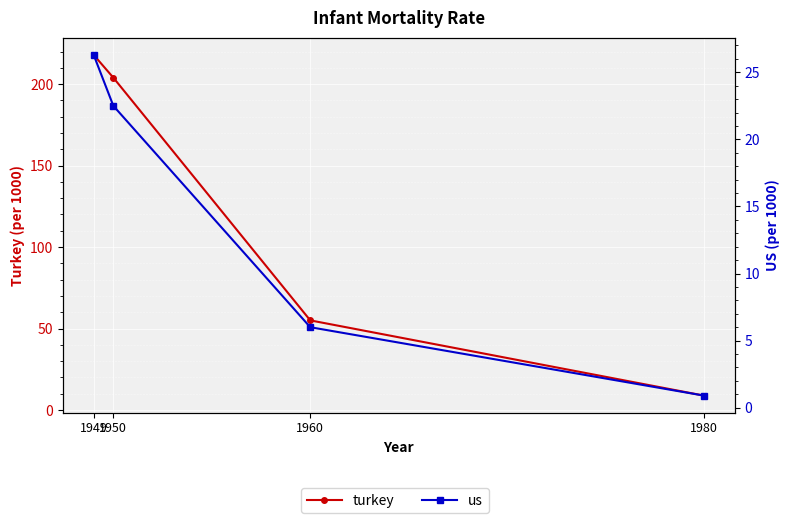

What is the smallest value displayed?

0.9